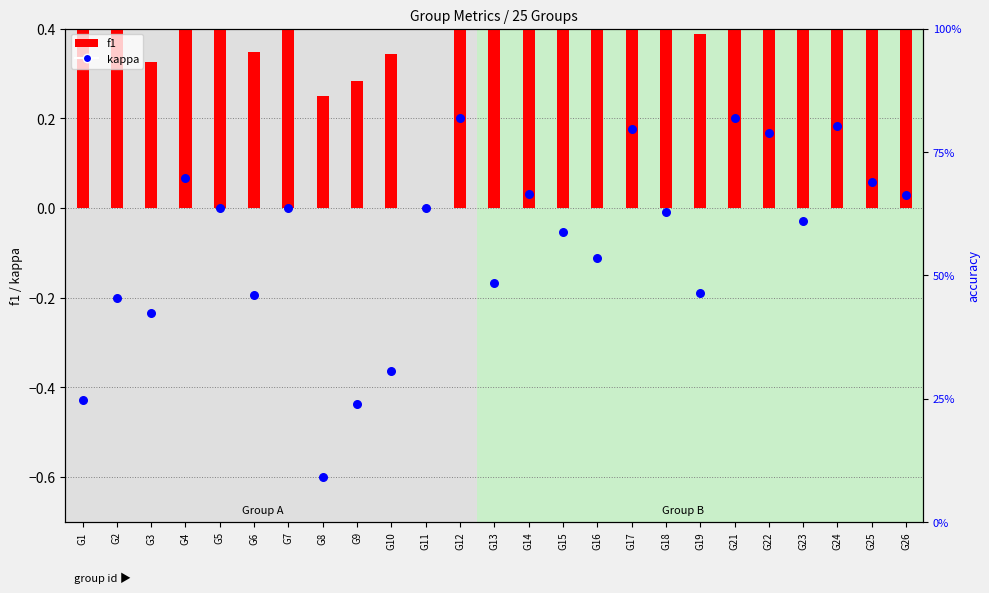

Which series contains the lowest Y value?

kappa